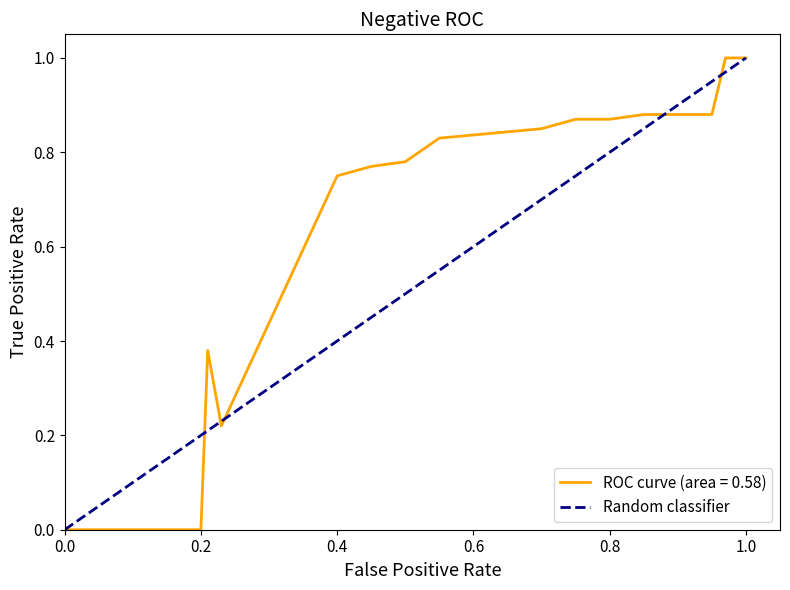

What is the highest value of the ROC curve (area = 0.58) series?

1.0